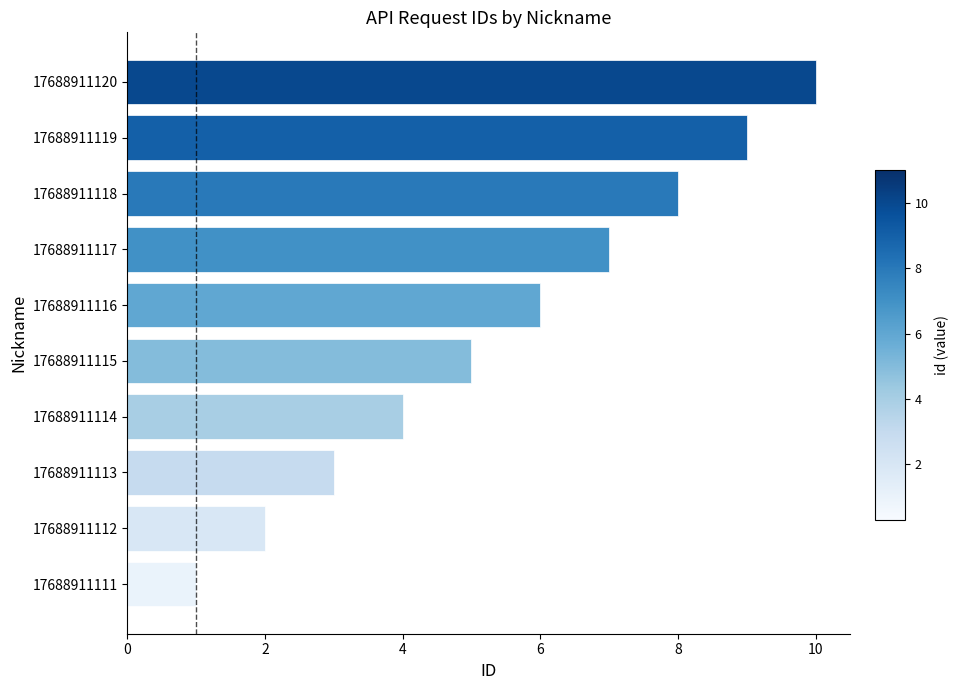

The chart shows a value of 10 at 17688911116. True or false?

False